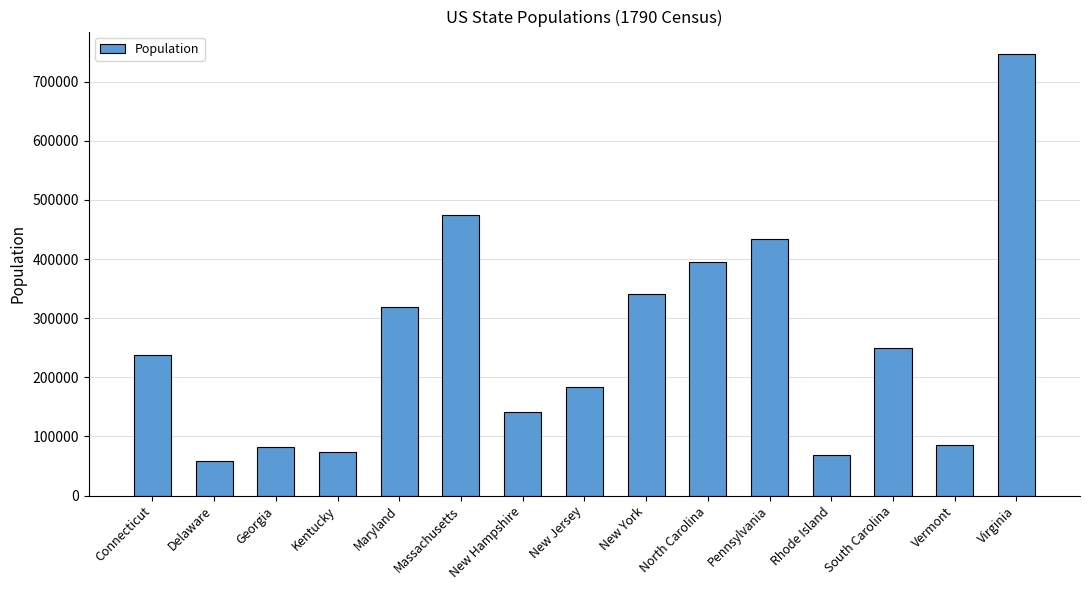

What is the label of the 7th bar from the left?

New Hampshire